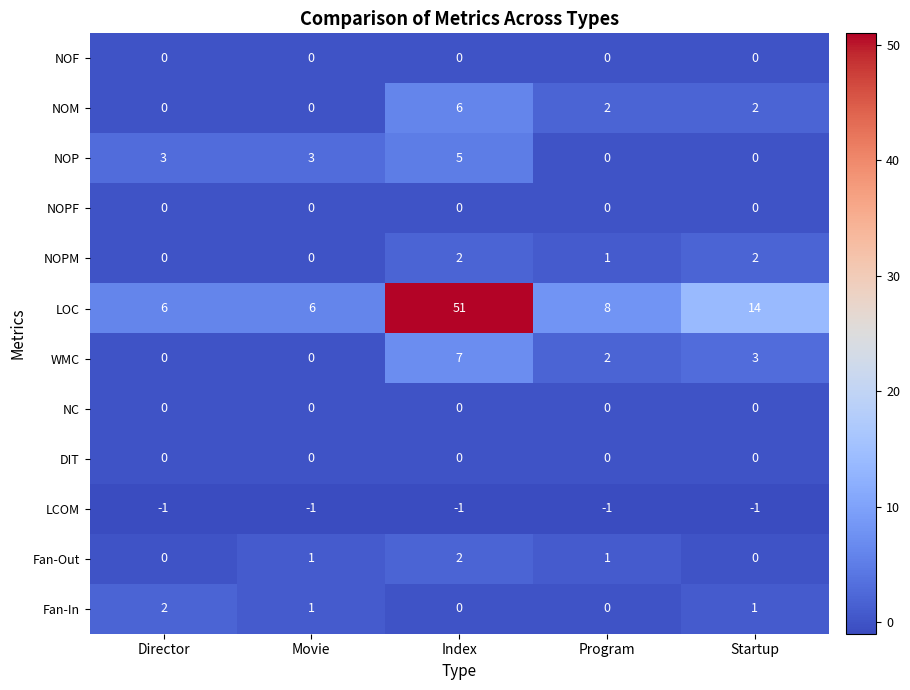

What is the difference between the maximum and minimum values in the WMC series?

7